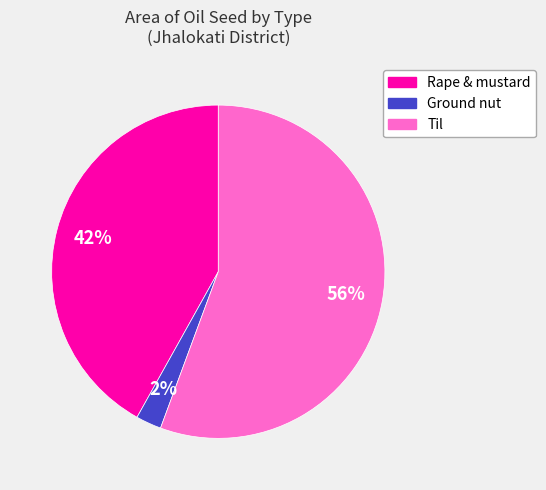

Is it true that Rape & mustard is 48% of the pie?

False